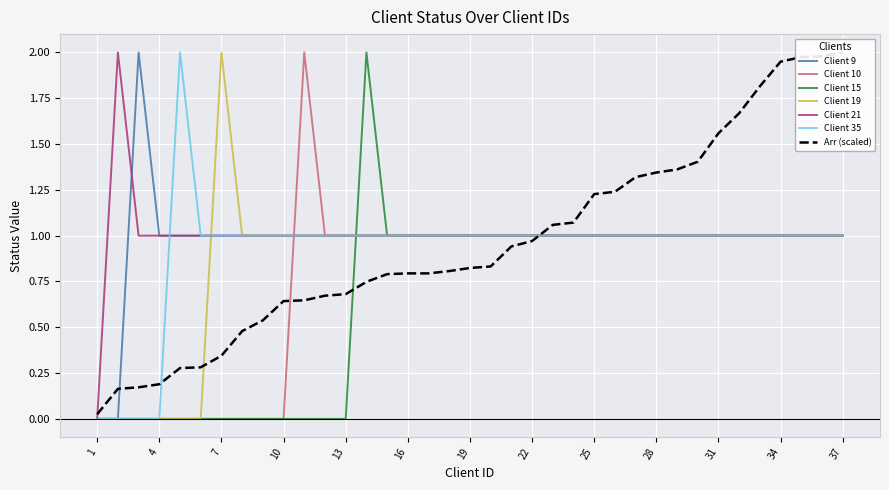

Which series has the largest total across all categories?

Client 21